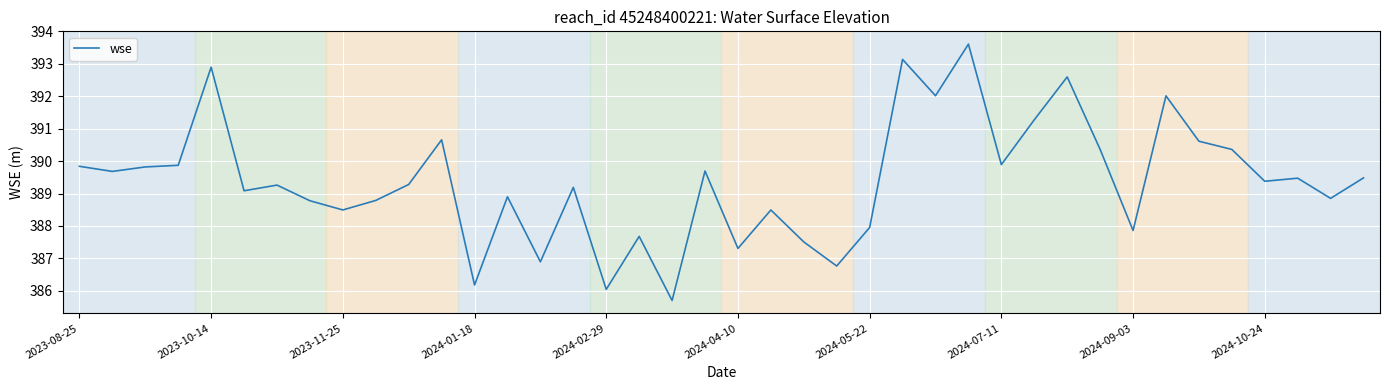

What is the minimum value shown in the chart?

385.7